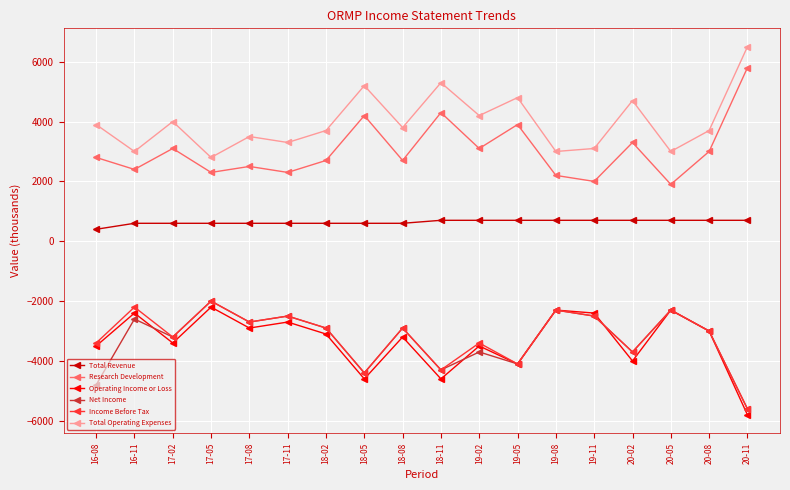

Reading right to left, transcribe all the data shown in this chart.

Total Revenue: 20-11=700	20-08=700	20-05=700	20-02=700	19-11=700	19-08=700	19-05=700	19-02=700	18-11=700	18-08=600	18-05=600	18-02=600	17-11=600	17-08=600	17-05=600	17-02=600	16-11=600	16-08=400
Research Development: 20-11=5800	20-08=3000	20-05=1900	20-02=3300	19-11=2000	19-08=2200	19-05=3900	19-02=3100	18-11=4300	18-08=2700	18-05=4200	18-02=2700	17-11=2300	17-08=2500	17-05=2300	17-02=3100	16-11=2400	16-08=2800
Operating Income or Loss: 20-11=-5800	20-08=-3000	20-05=-2300	20-02=-4000	19-11=-2400	19-08=-2300	19-05=-4100	19-02=-3500	18-11=-4600	18-08=-3200	18-05=-4600	18-02=-3100	17-11=-2700	17-08=-2900	17-05=-2200	17-02=-3400	16-11=-2400	16-08=-3500
Net Income: 20-11=-5600	20-08=-3000	20-05=-2300	20-02=-3700	19-11=-2500	19-08=-2300	19-05=-4100	19-02=-3700	18-11=-4300	18-08=-2900	18-05=-4400	18-02=-2900	17-11=-2500	17-08=-2700	17-05=-2000	17-02=-3200	16-11=-2600	16-08=-4800
Income Before Tax: 20-11=-5600	20-08=-3000	20-05=-2300	20-02=-3700	19-11=-2500	19-08=-2300	19-05=-4100	19-02=-3400	18-11=-4300	18-08=-2900	18-05=-4400	18-02=-2900	17-11=-2500	17-08=-2700	17-05=-2000	17-02=-3200	16-11=-2200	16-08=-3400
Total Operating Expenses: 20-11=6500	20-08=3700	20-05=3000	20-02=4700	19-11=3100	19-08=3000	19-05=4800	19-02=4200	18-11=5300	18-08=3800	18-05=5200	18-02=3700	17-11=3300	17-08=3500	17-05=2800	17-02=4000	16-11=3000	16-08=3900